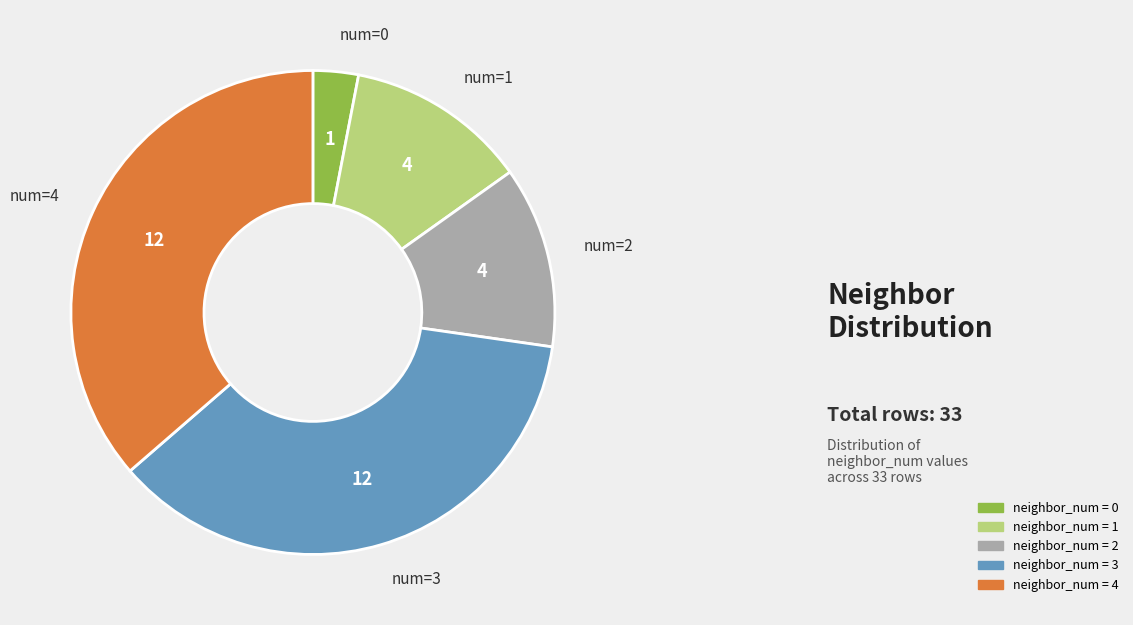

How many segments does this pie chart have?

5